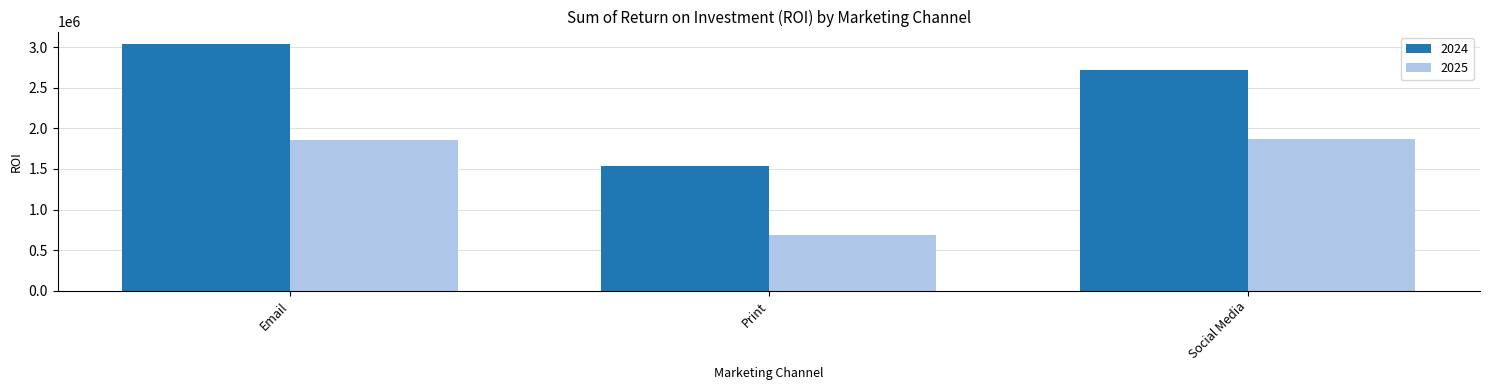

Between Print and Social Media, which series saw the biggest shift?

2024